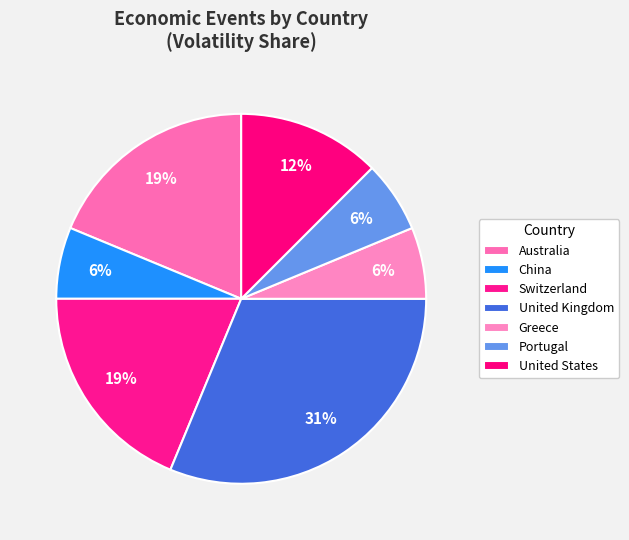

Is it true that Portugal is 20% of the pie?

False